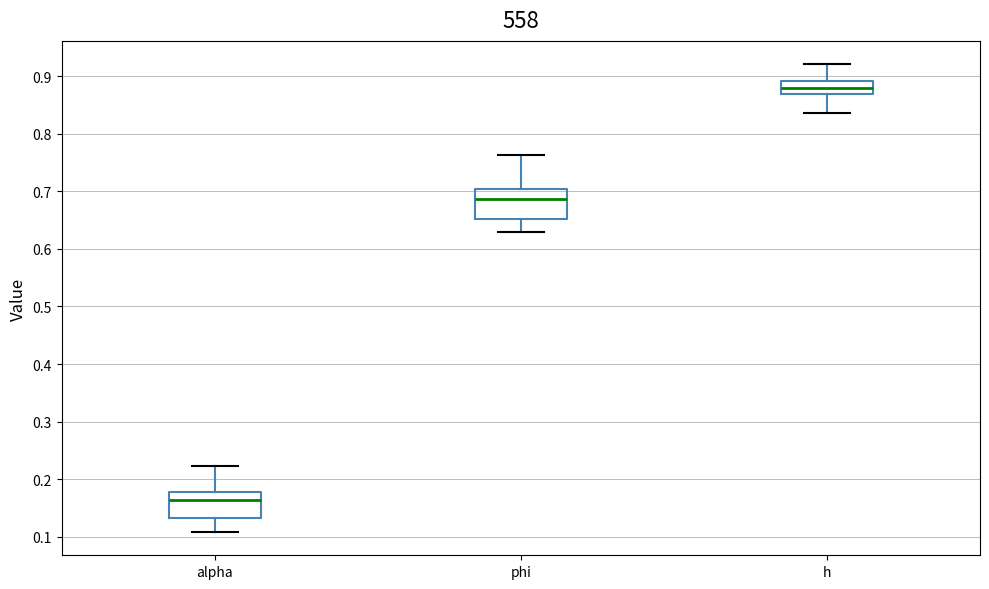

Reading left to right, read every box against the y-axis: the position of its median line, the range the box covers, and the ends of its whiskers. The values are not printed on the chart, so give them approximately, as read against the axis.

alpha: median 0.16, box 0.13 to 0.18, whiskers 0.11 to 0.22
phi: median 0.69, box 0.65 to 0.70, whiskers 0.63 to 0.76
h: median 0.88, box 0.87 to 0.89, whiskers 0.84 to 0.92